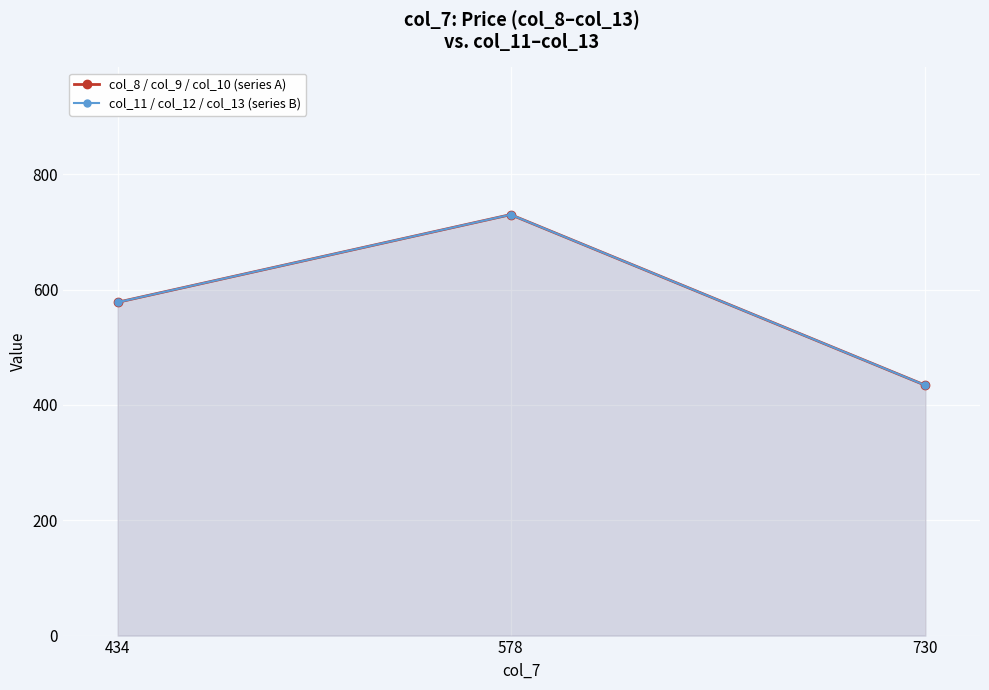

Where does the col_11 / col_12 / col_13 (series B) series first go above 578?

578